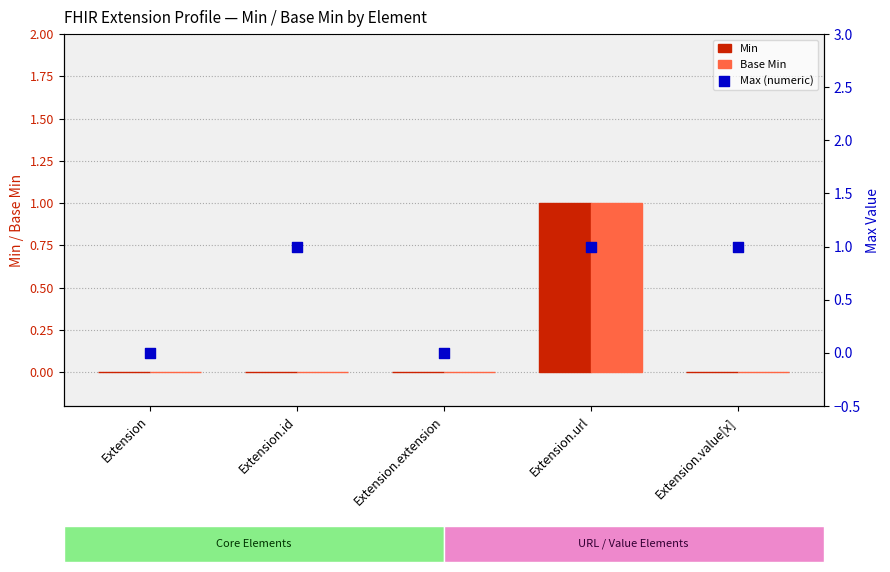

Is the value of Base Min at Extension.url greater than the value of Min at Extension.id?

Yes